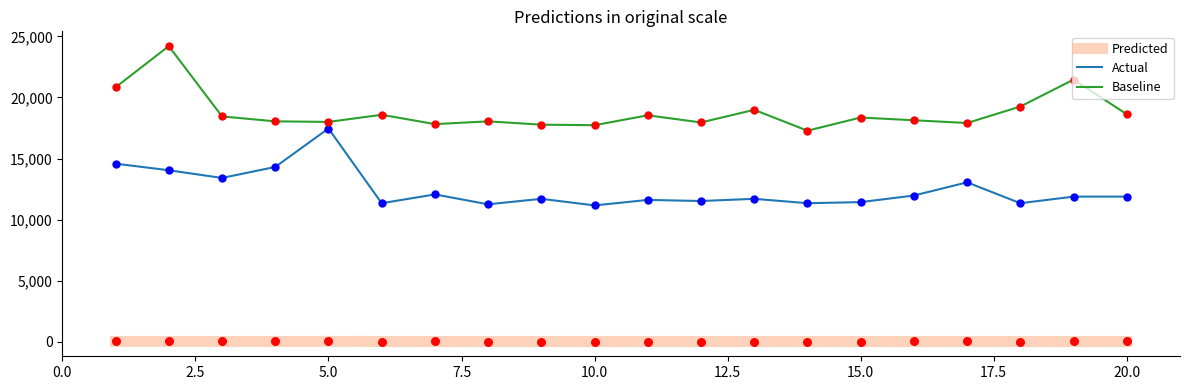

What are all the series names shown in the legend?

Predicted, Actual, Baseline